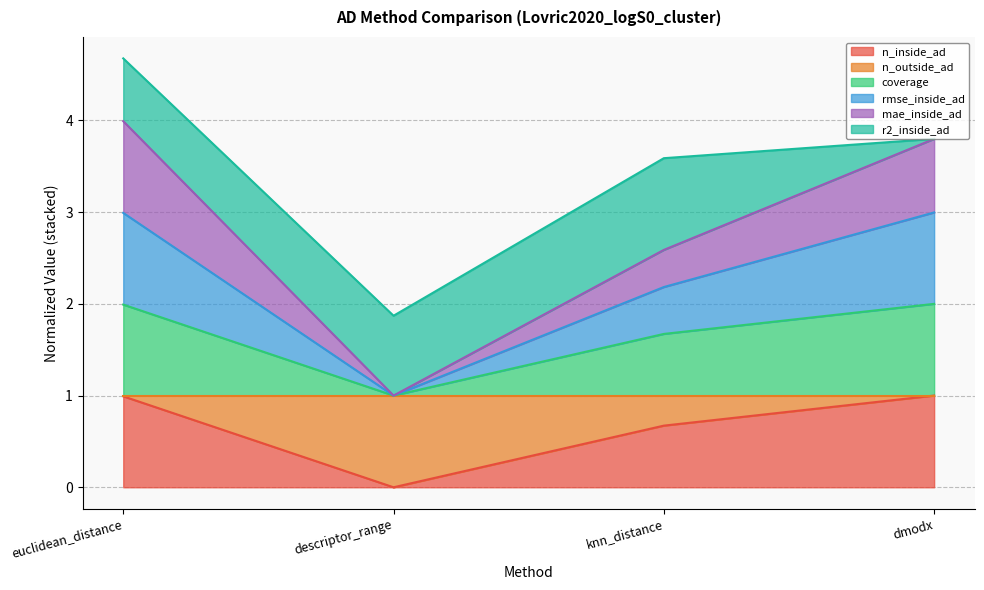

Where is the first local minimum for rmse_inside_ad?

descriptor_range